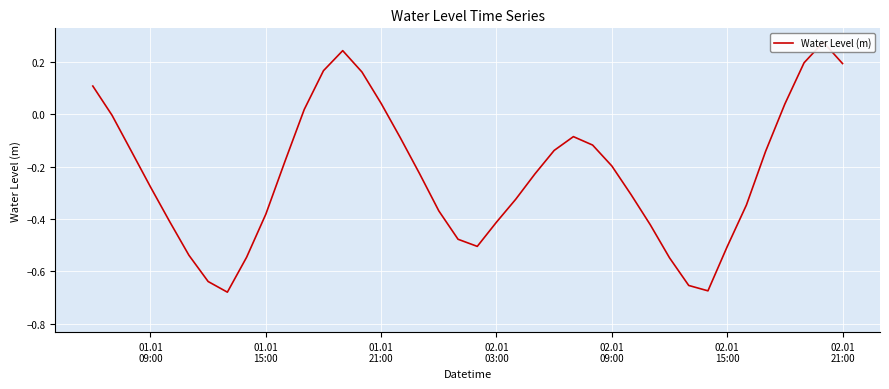

Count the number of categories in the chart.

40